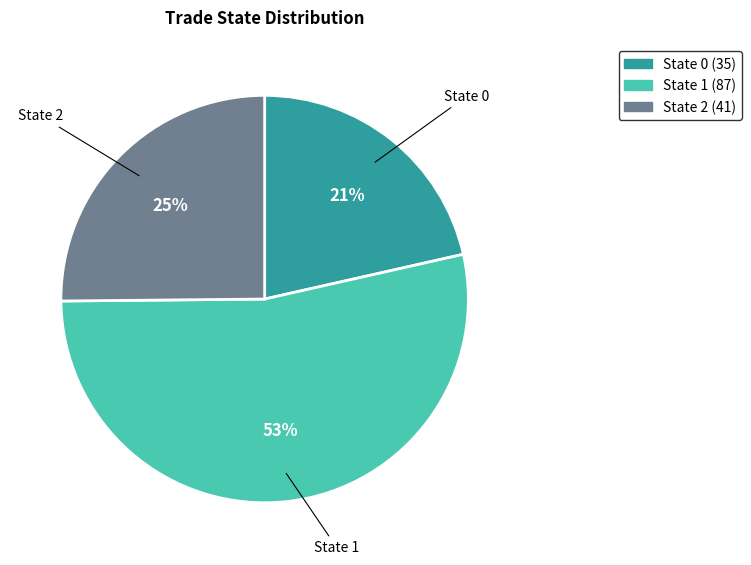

Which has a higher value, State 1 or State 2?

State 1